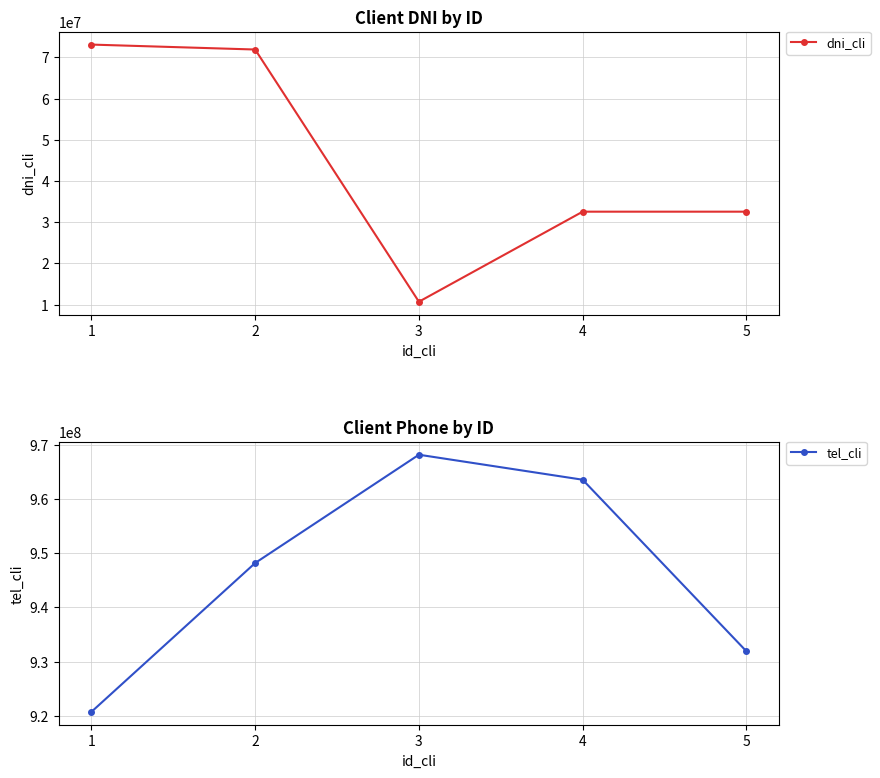

Which series changed the most between 3 and 5?

tel_cli